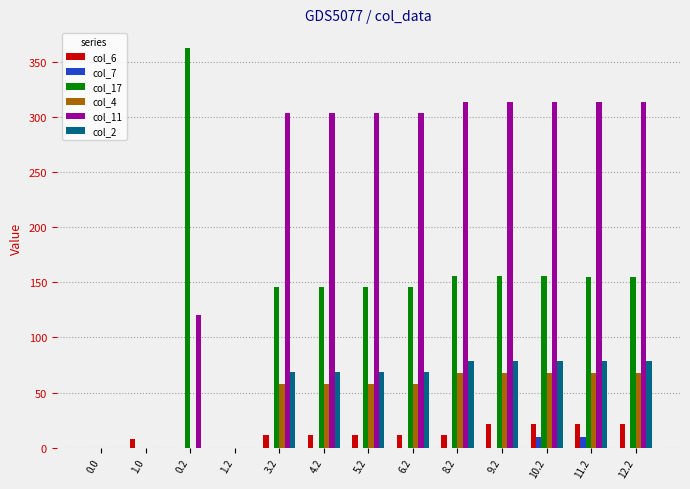

What is the total value across all series at 4.2?

586.7